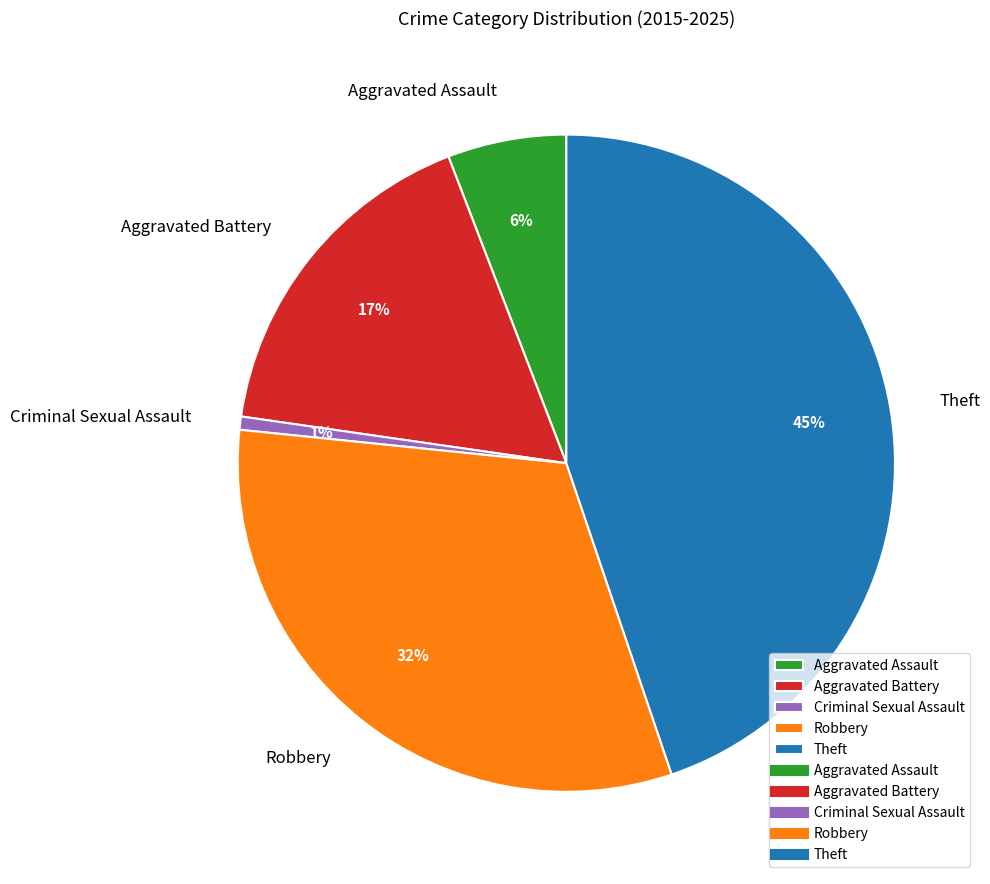

Rank the categories by value from lowest to highest.

Criminal Sexual Assault, Aggravated Assault, Aggravated Battery, Robbery, Theft